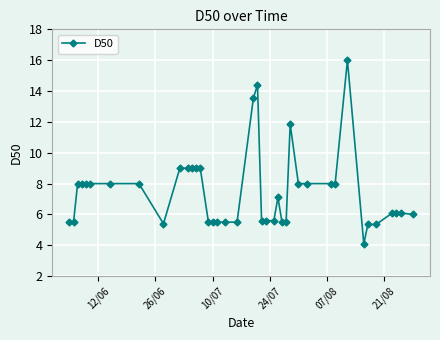

What is the value of the 29th point from the left?

8.0